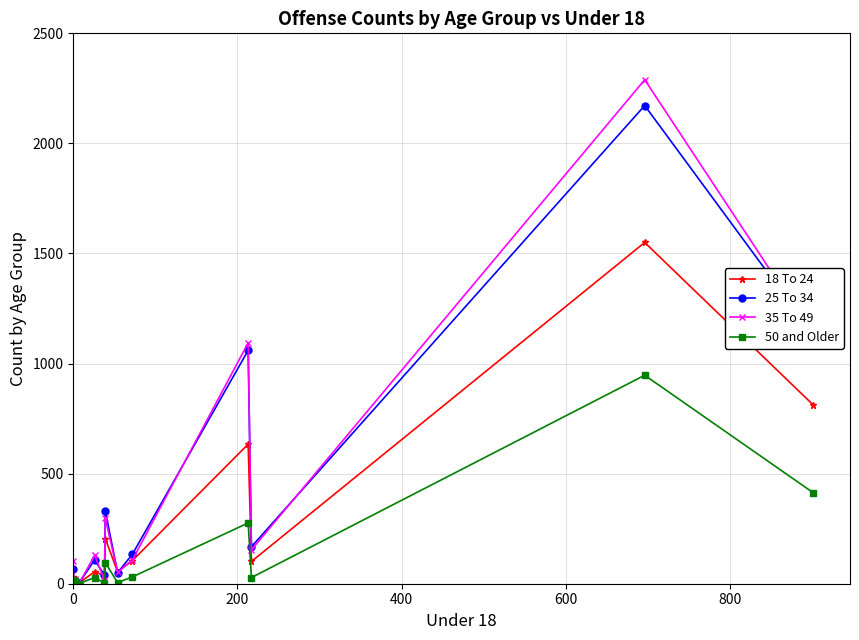

What is the greatest value displayed?

2289